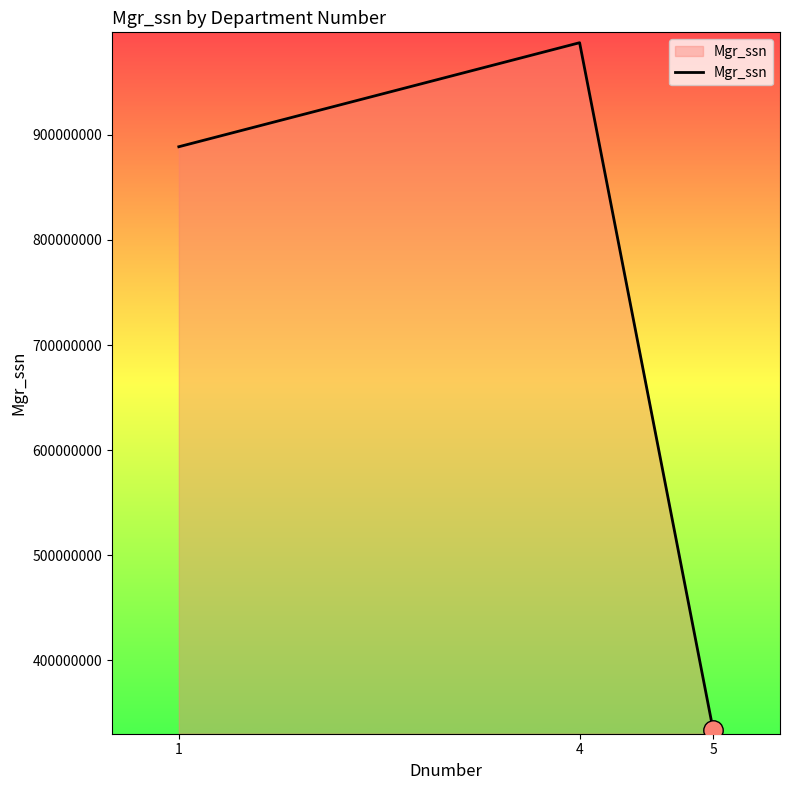

How many values are between 333445555 and 987654321?

3